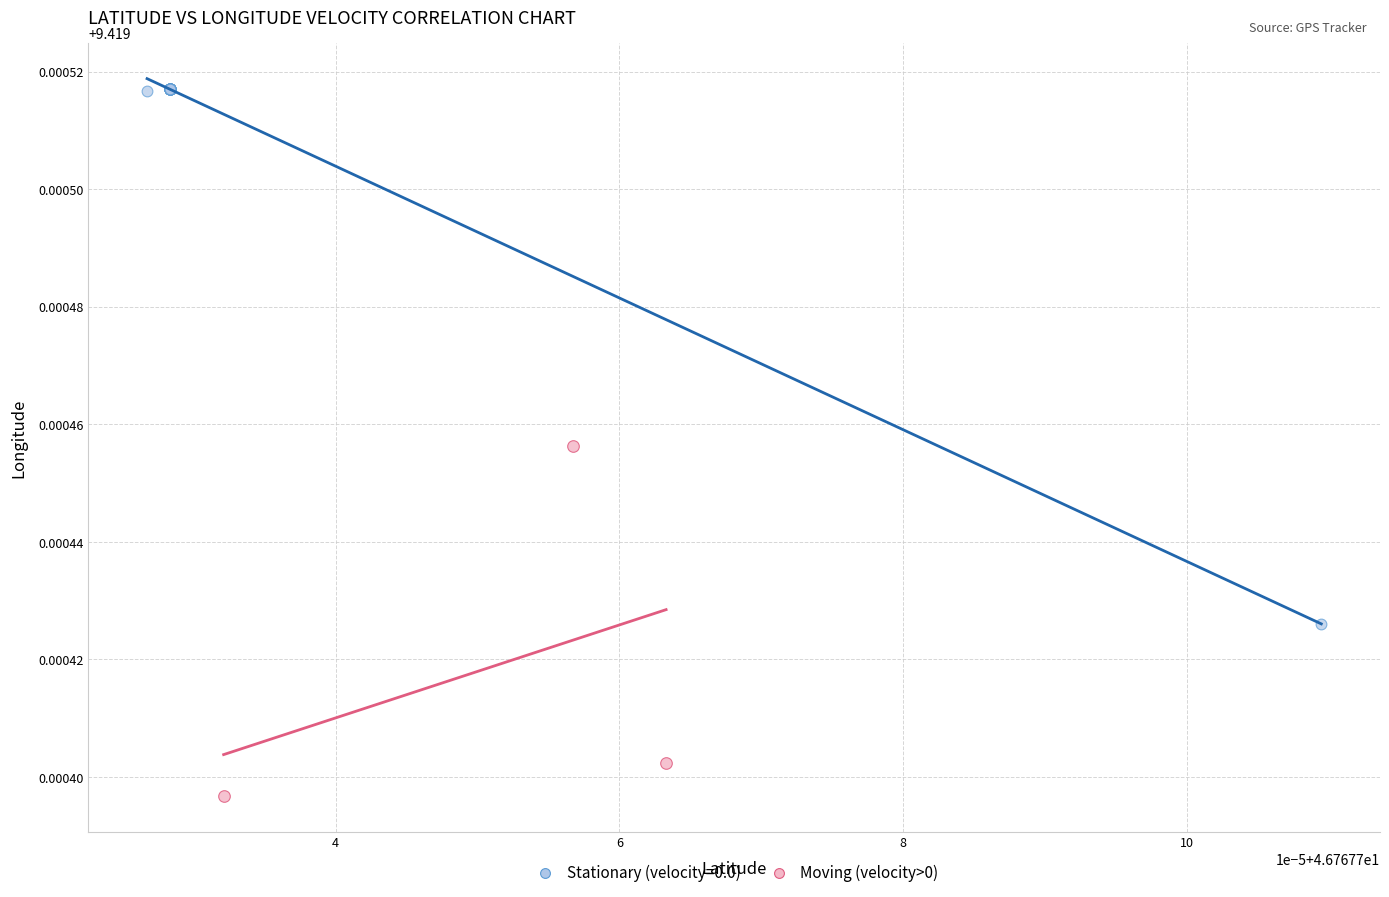

Which series has the widest spread of Y values?

Stationary (velocity=0.0)